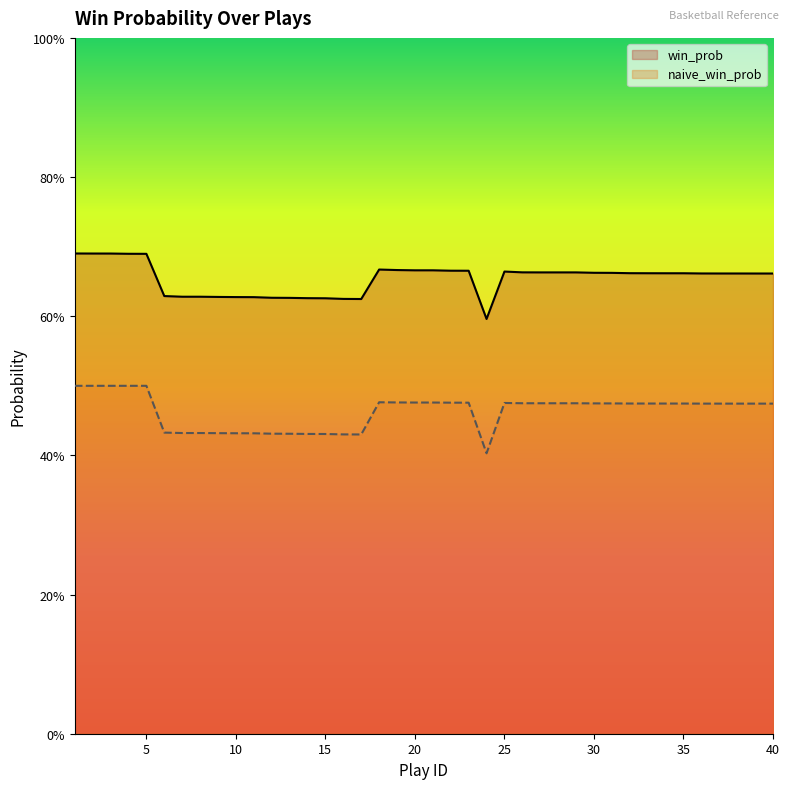

How many data points does each series have?

40